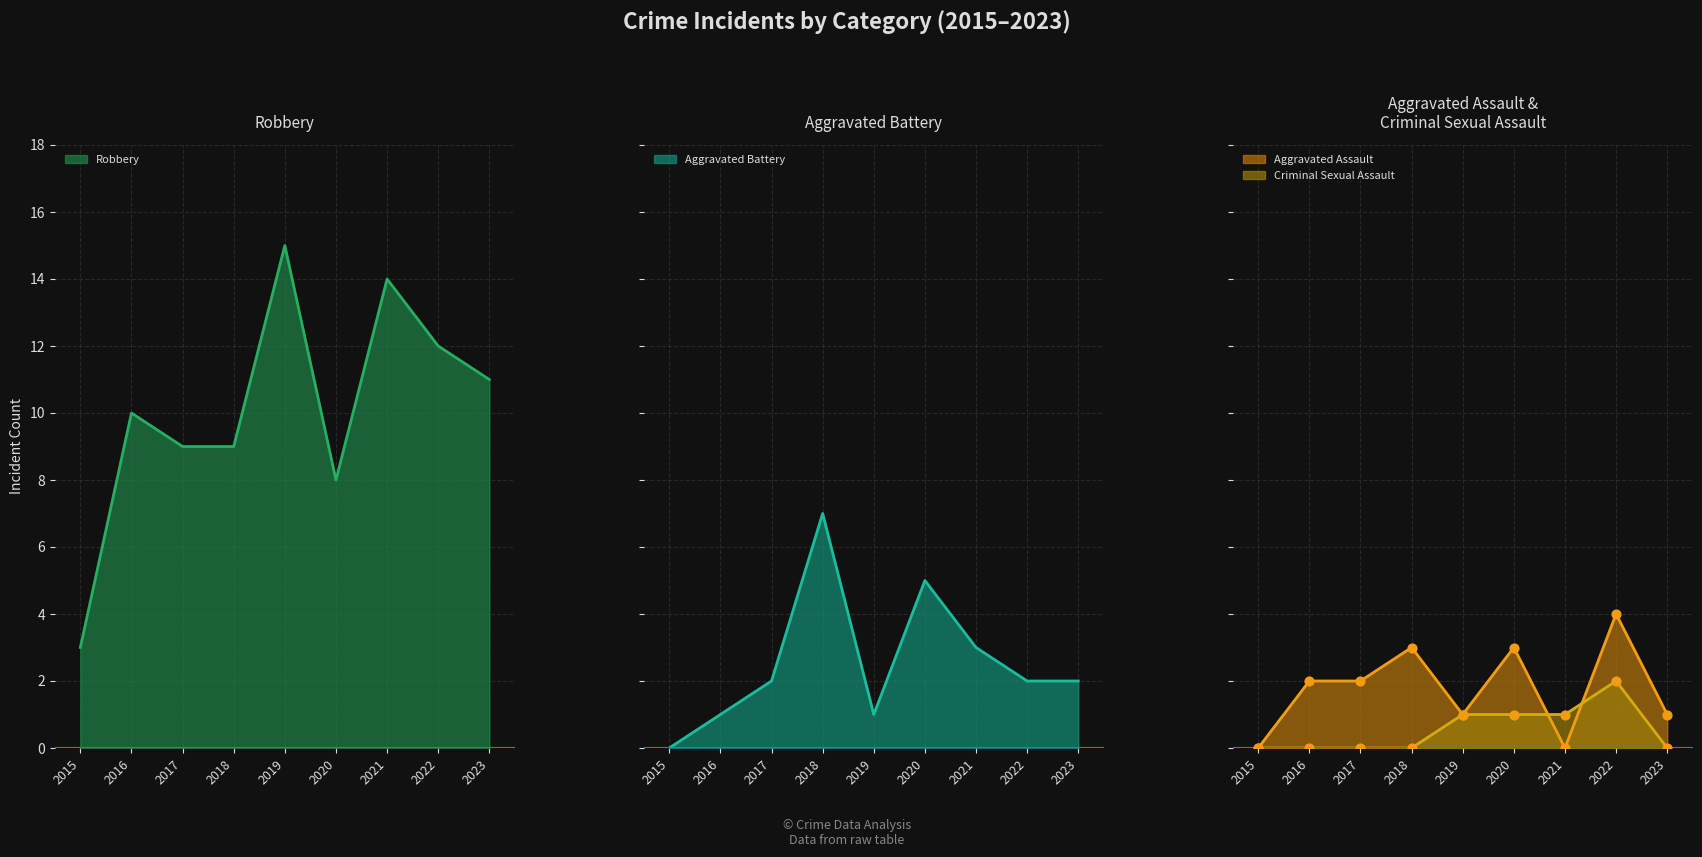

Which series has the largest total across all categories?

Robbery